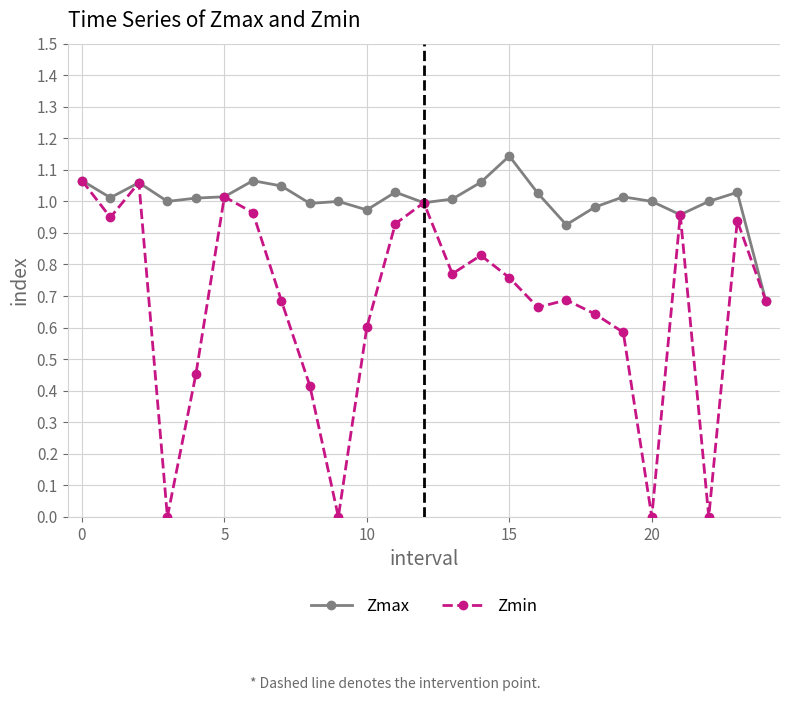

Which series has the widest spread of values?

Zmin